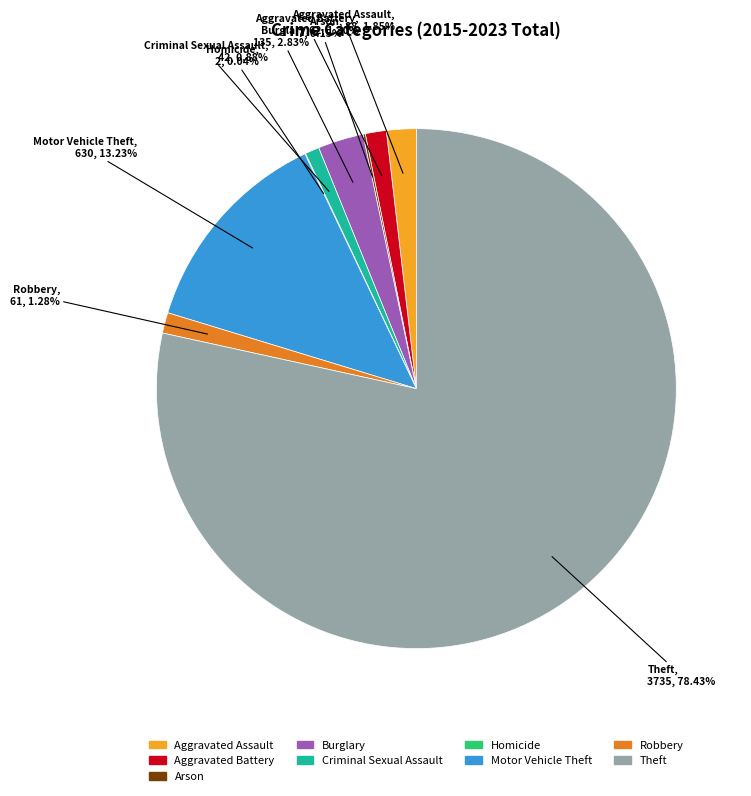

Which slice is the largest?

Theft